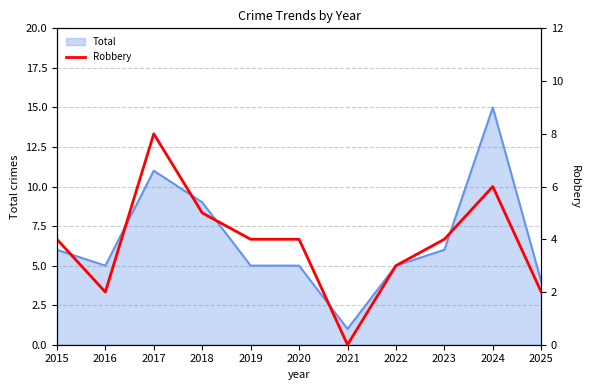

At which label is Total closest to 8?

2018